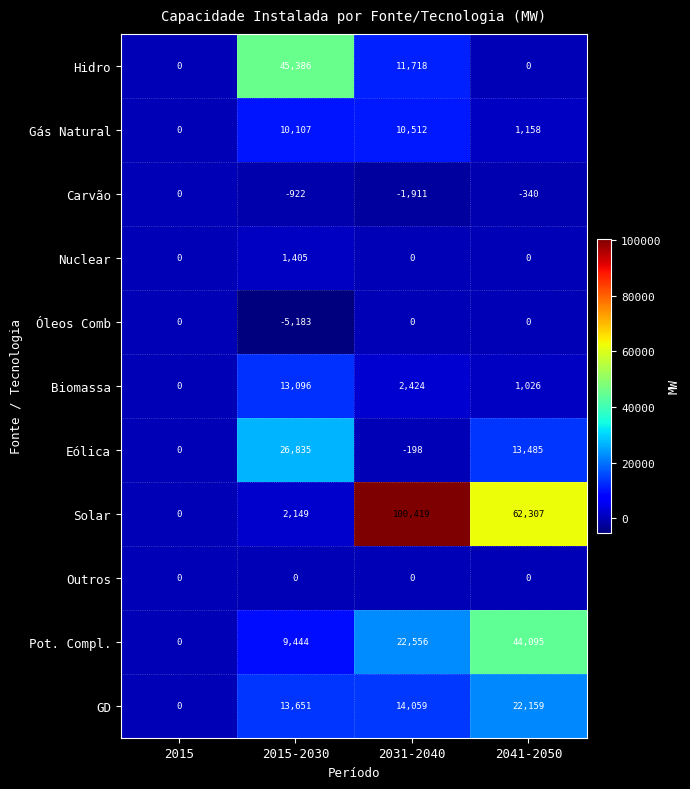

How many positive values does the GD series have?

3